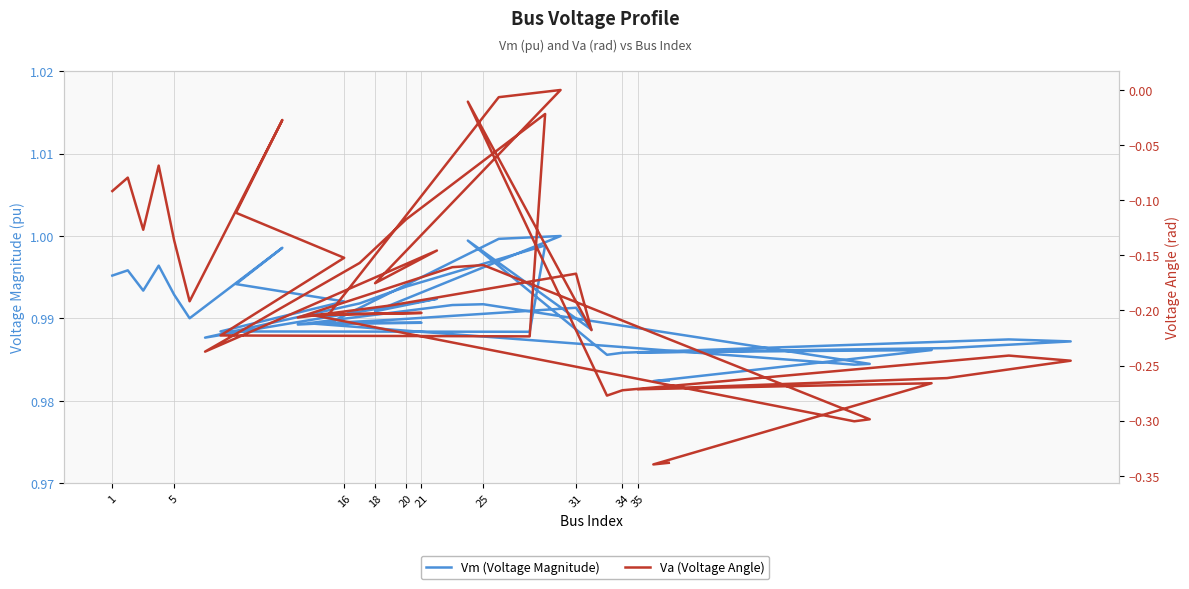

Reading left to right, extract all data points from this chart.

Vm (Voltage Magnitude): 1.0	1.0	1.0	1.0	1.0	1.0	1.0	1.0	1.0	1.0	1.0	1.0	1.0	1.0	1.0	1.0	1.0	1.0	1.0	1.0	1.0	1.0	1.0	1.0	1.0	1.0	1.0	1.0	1.0	1.0	1.0	1.0	1.0	1.0	1.0	1.0	1.0	1.0	1.0	1.0
Va (Voltage Angle): -0.1	-0.1	-0.1	-0.1	-0.1	-0.2	-0.0	-0.1	-0.2	-0.2	-0.2	-0.0	-0.1	-0.2	-0.2	-0.1	-0.2	0.0	-0.0	-0.2	-0.2	-0.2	-0.3	-0.3	-0.2	-0.2	-0.2	-0.2	-0.2	-0.2	-0.0	-0.3	-0.3	-0.2	-0.2	-0.3	-0.3	-0.3	-0.3	-0.3